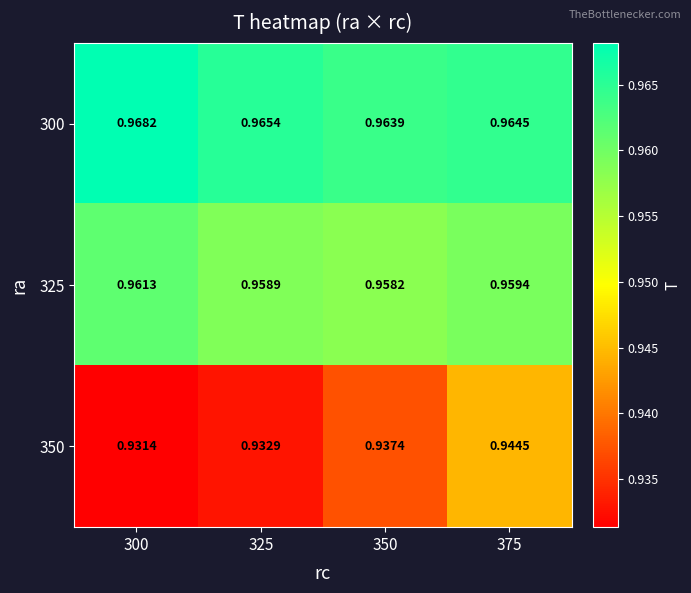

Is the value of 300 at 325 greater than the value of 325 at 375?

Yes